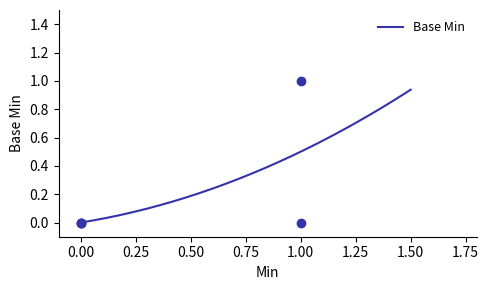

How many series are shown in this chart?

1